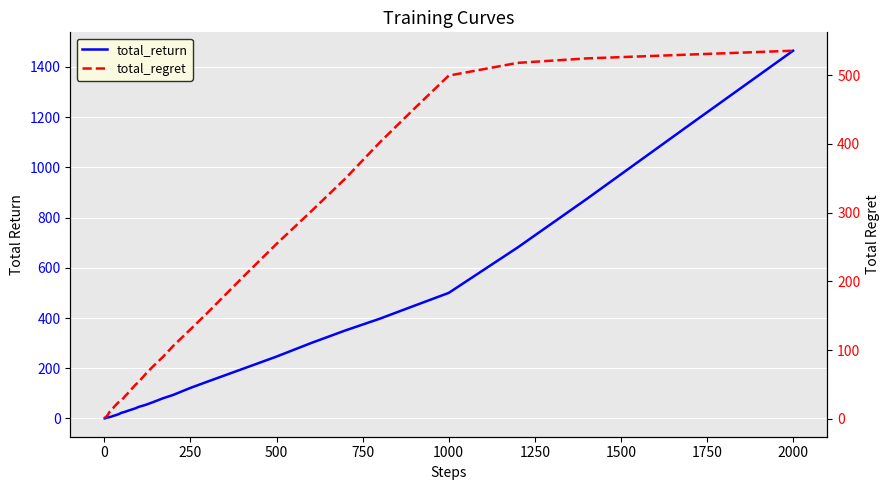

Rank the series by their average value, from lowest to highest.

total_regret, total_return